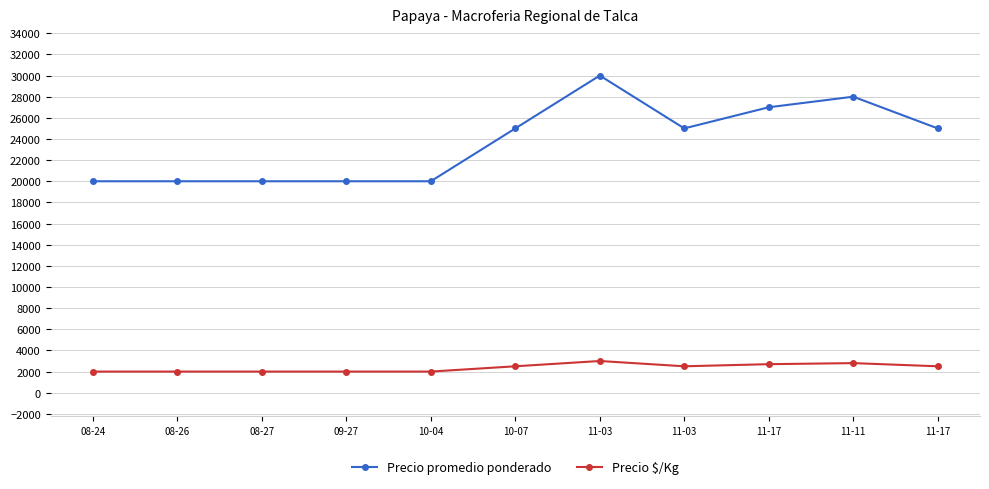

Count the Precio promedio ponderado values in the range 20000 to 27000.

9